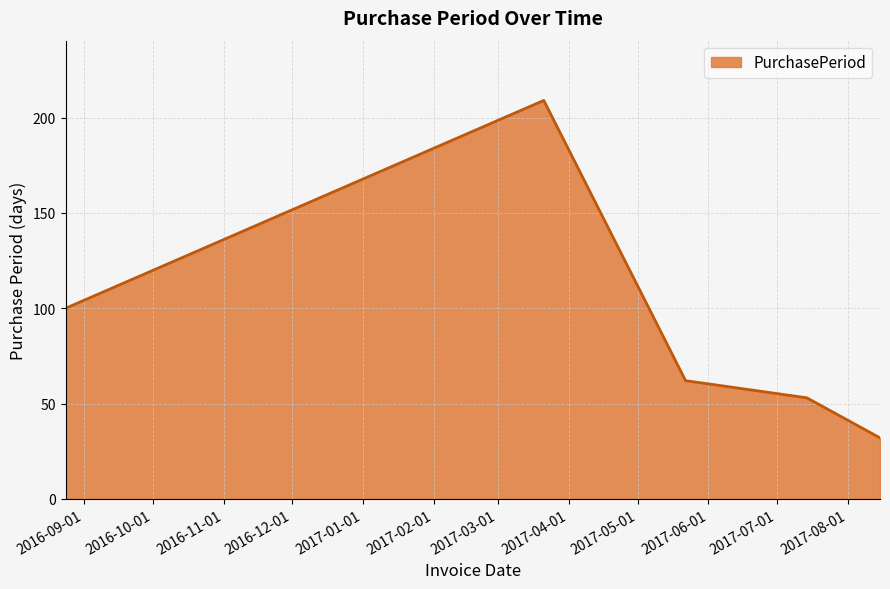

How many interior local peaks (higher than both neighbors) does the data have?

1